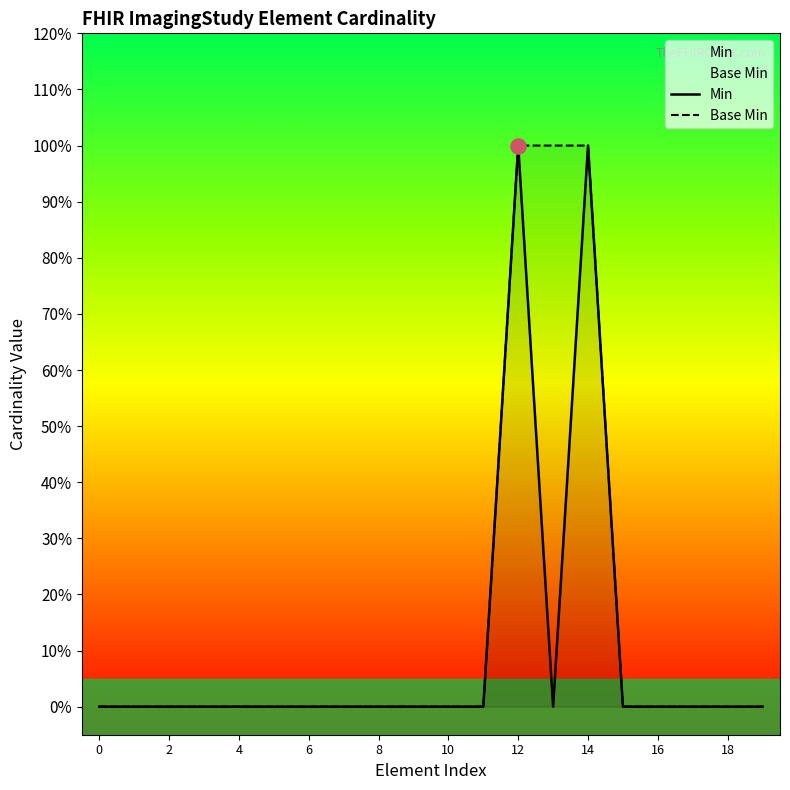

Which series has the widest spread of Y values?

Min